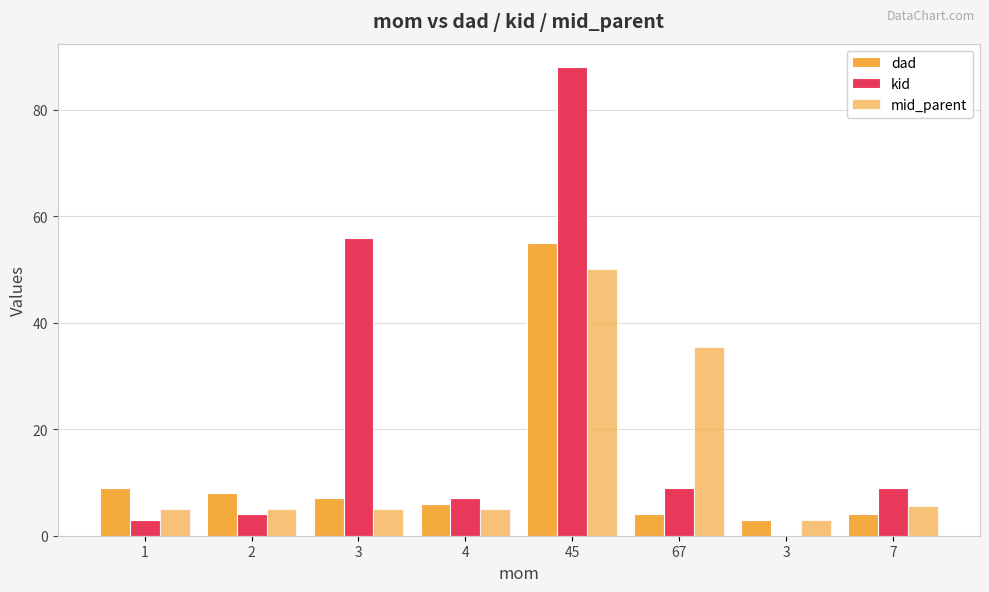

Are the bars horizontal?

No